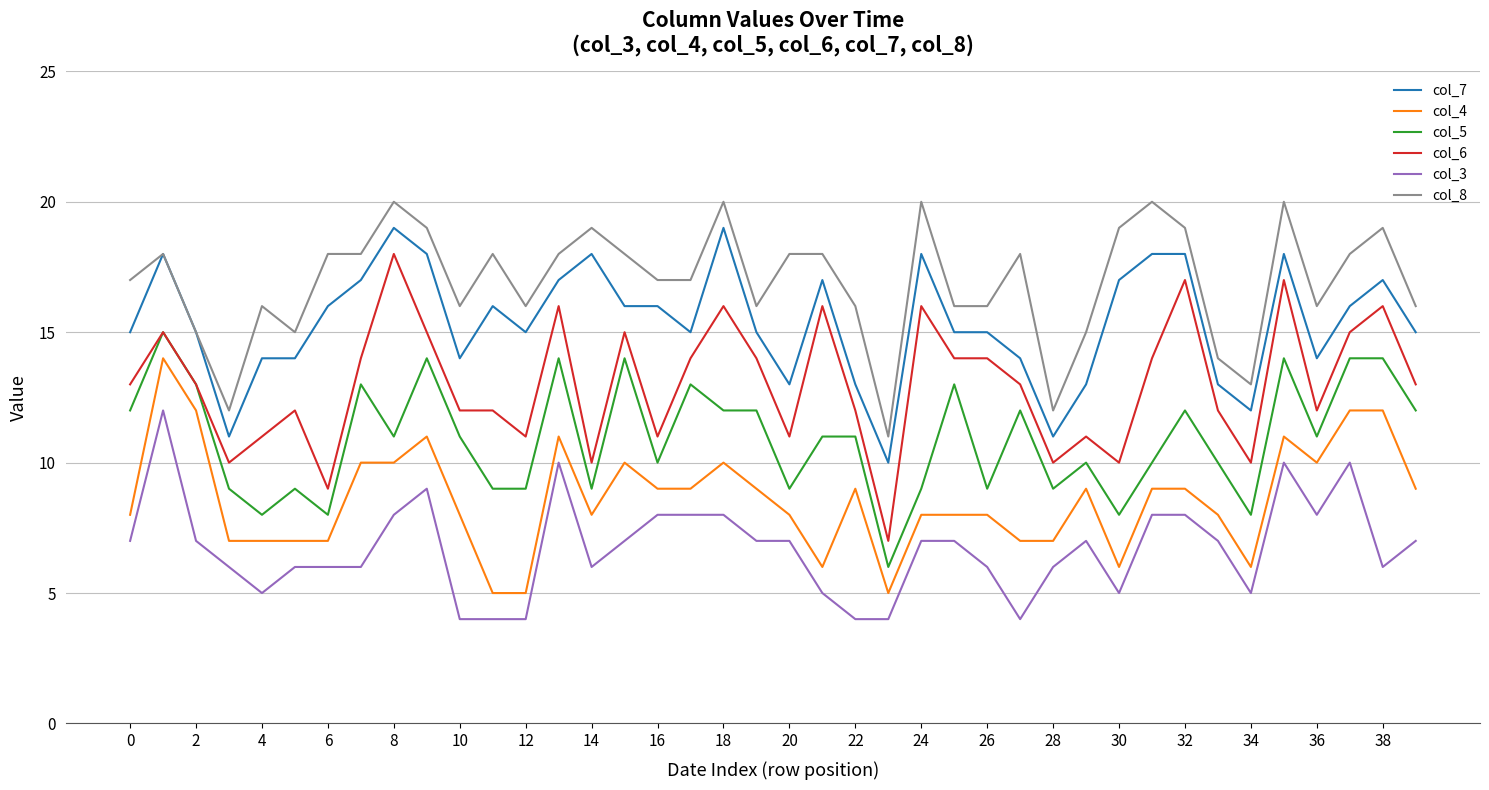

What is the maximum value shown in the chart?

20